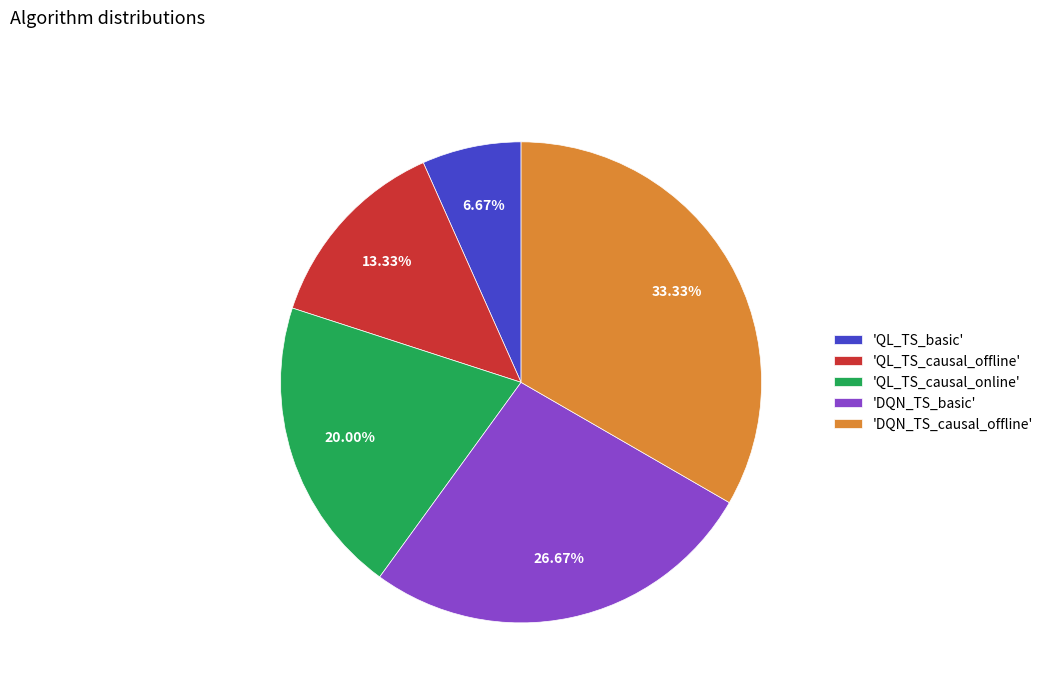

How many segments does this pie chart have?

5